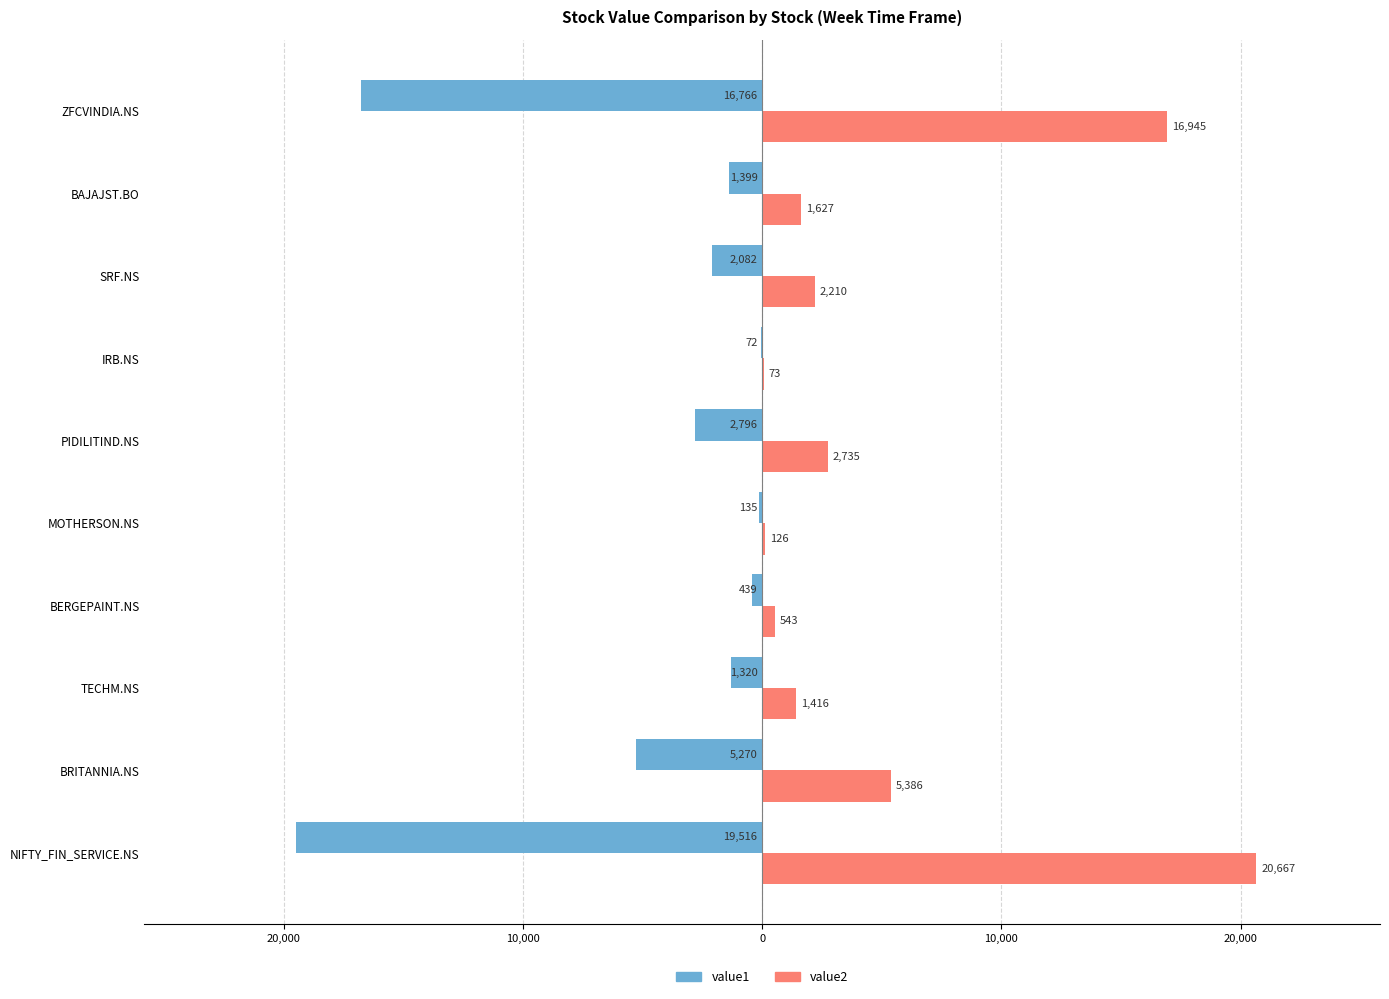

What are all the series names shown in the legend?

value1, value2